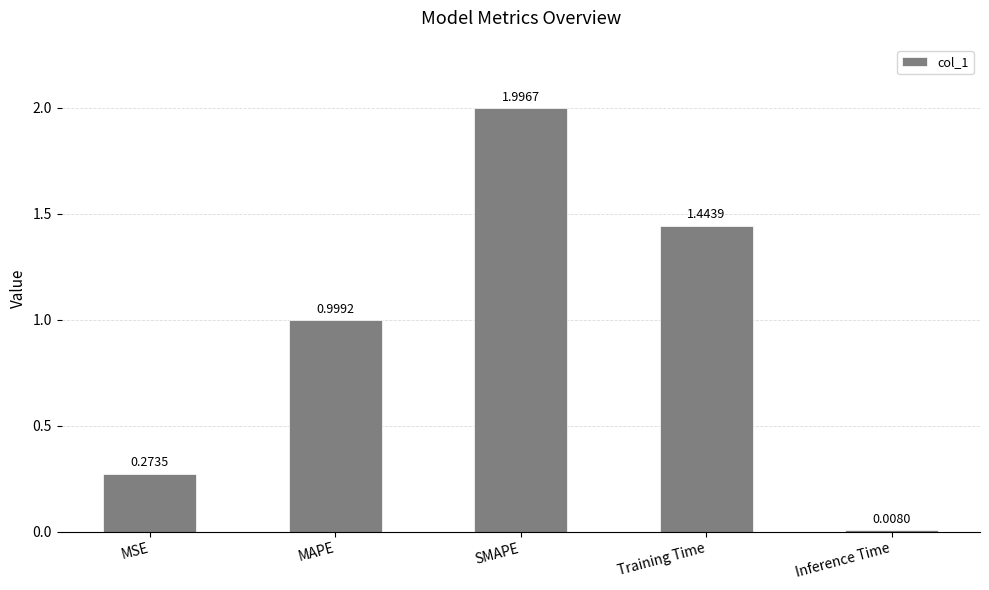

What is the average value?

0.9